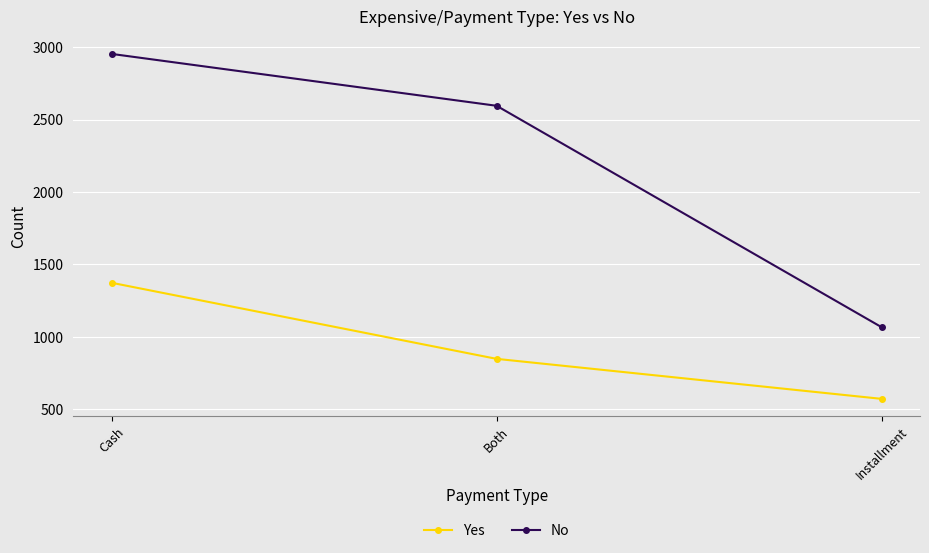

At how many categories does at least one series exceed 1557?

2